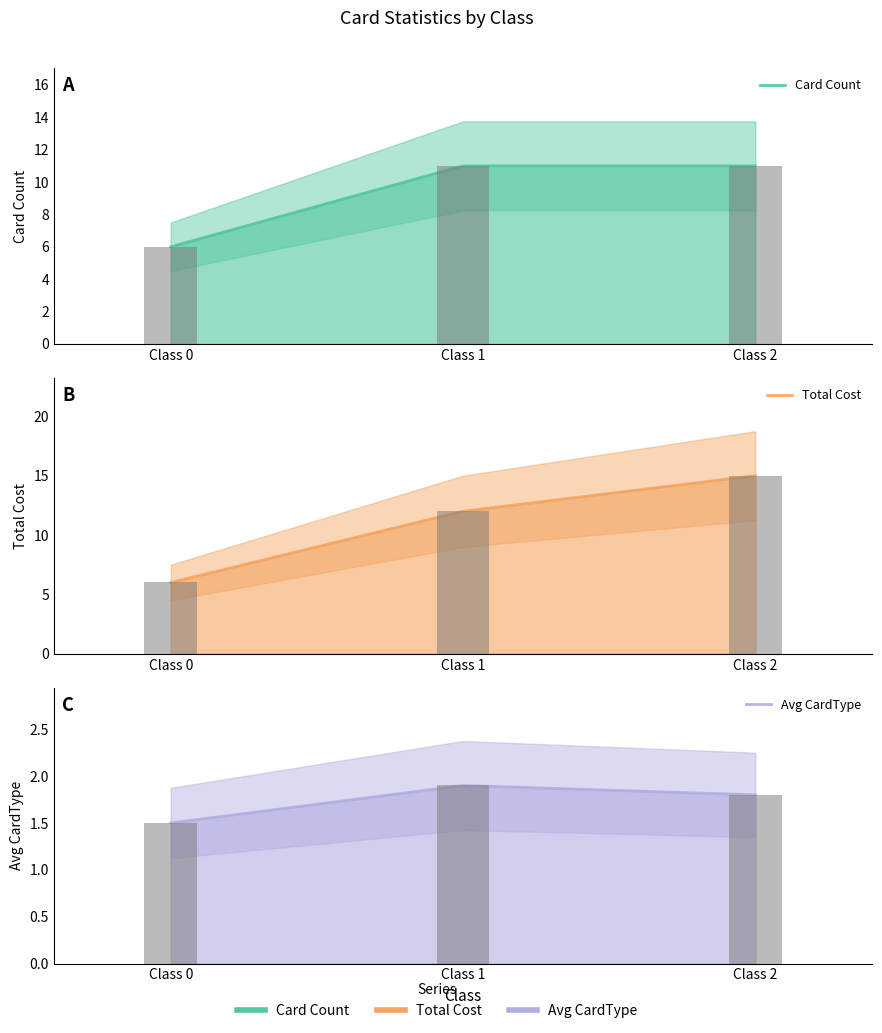

Which series has the largest total across all categories?

Total Cost